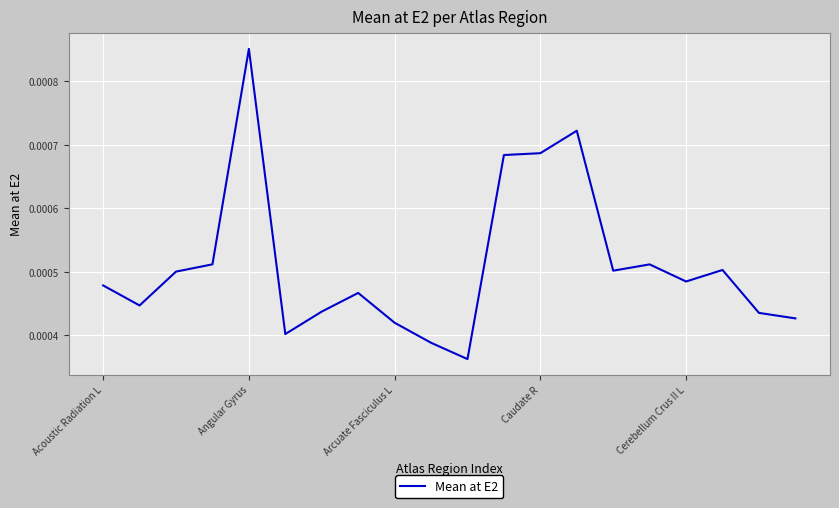

How many lines are shown in the chart?

1